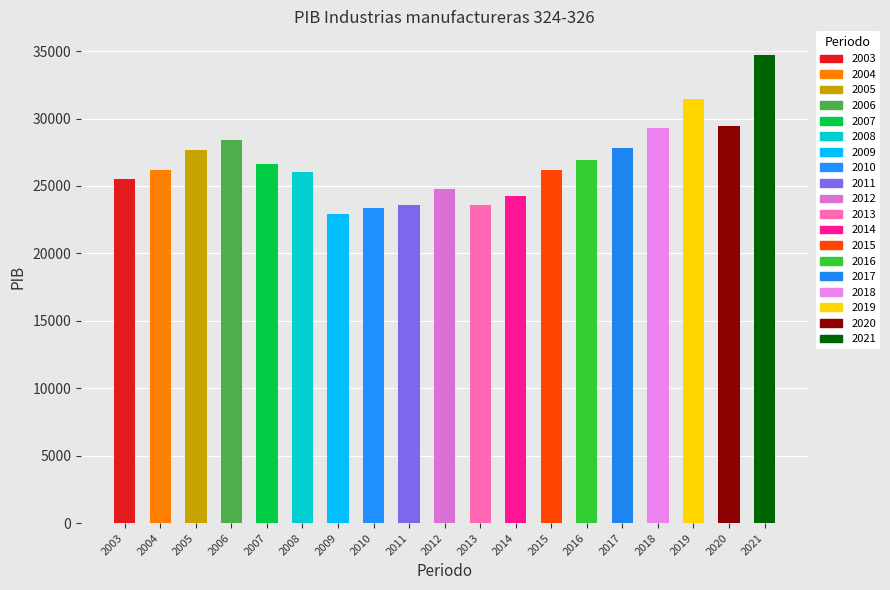

What is the change in value from 2007 to 2019?

+4839.8